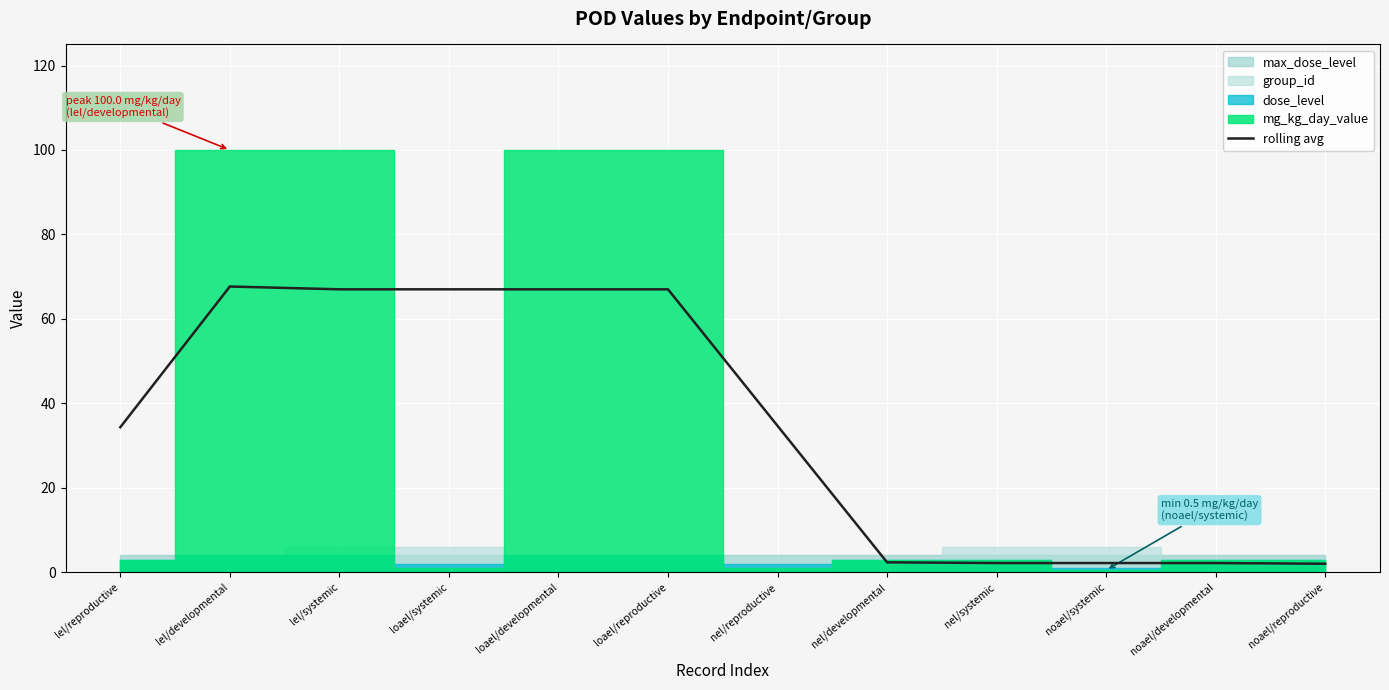

At which label is the value closest to 34?

lel/reproductive